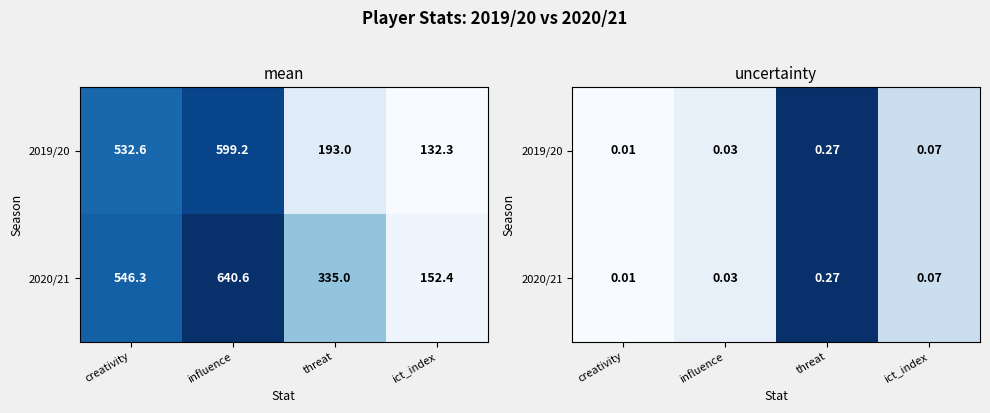

Count the number of categories in the chart.

4